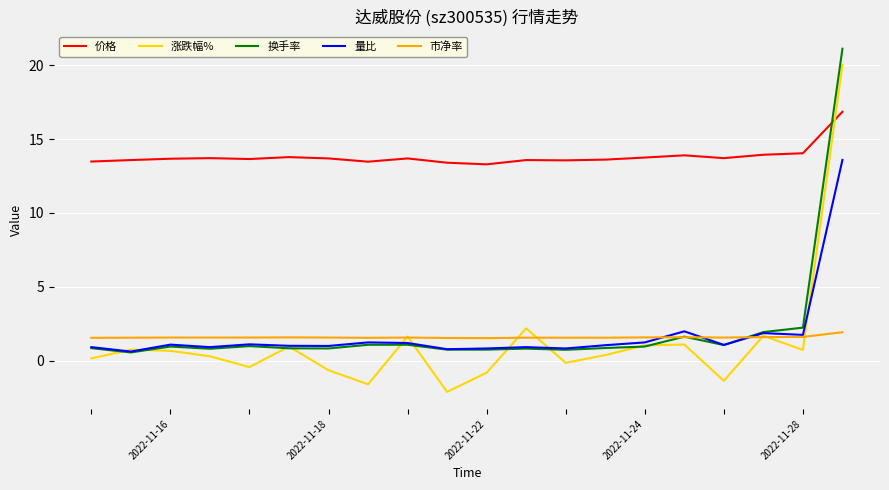

Which series has the largest total across all categories?

价格